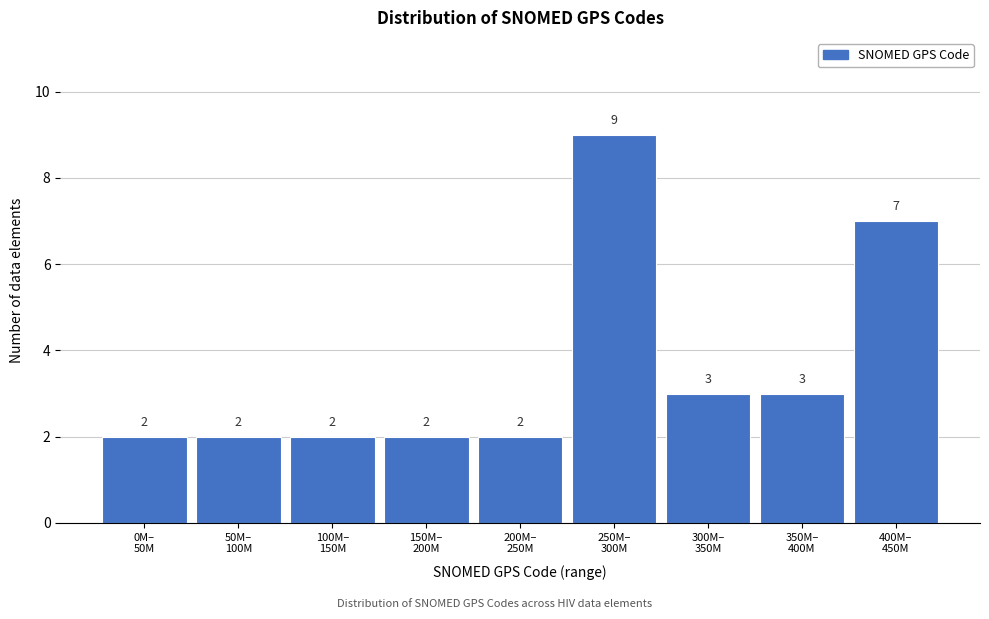

Reading right to left, extract all data points from this chart.

7	3	3	9	2	2	2	2	2